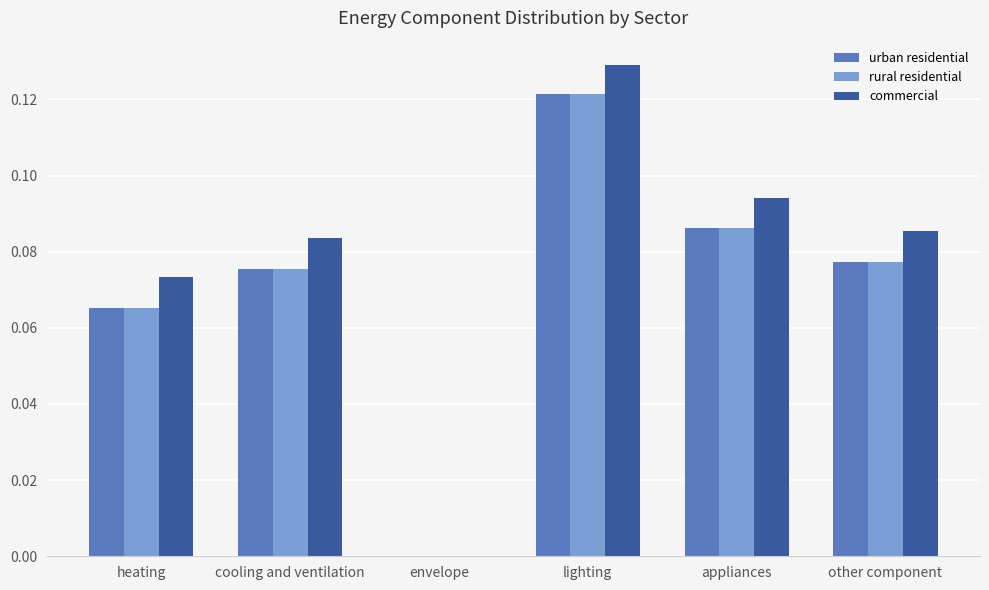

What is the sum of all rural residential values?

0.4